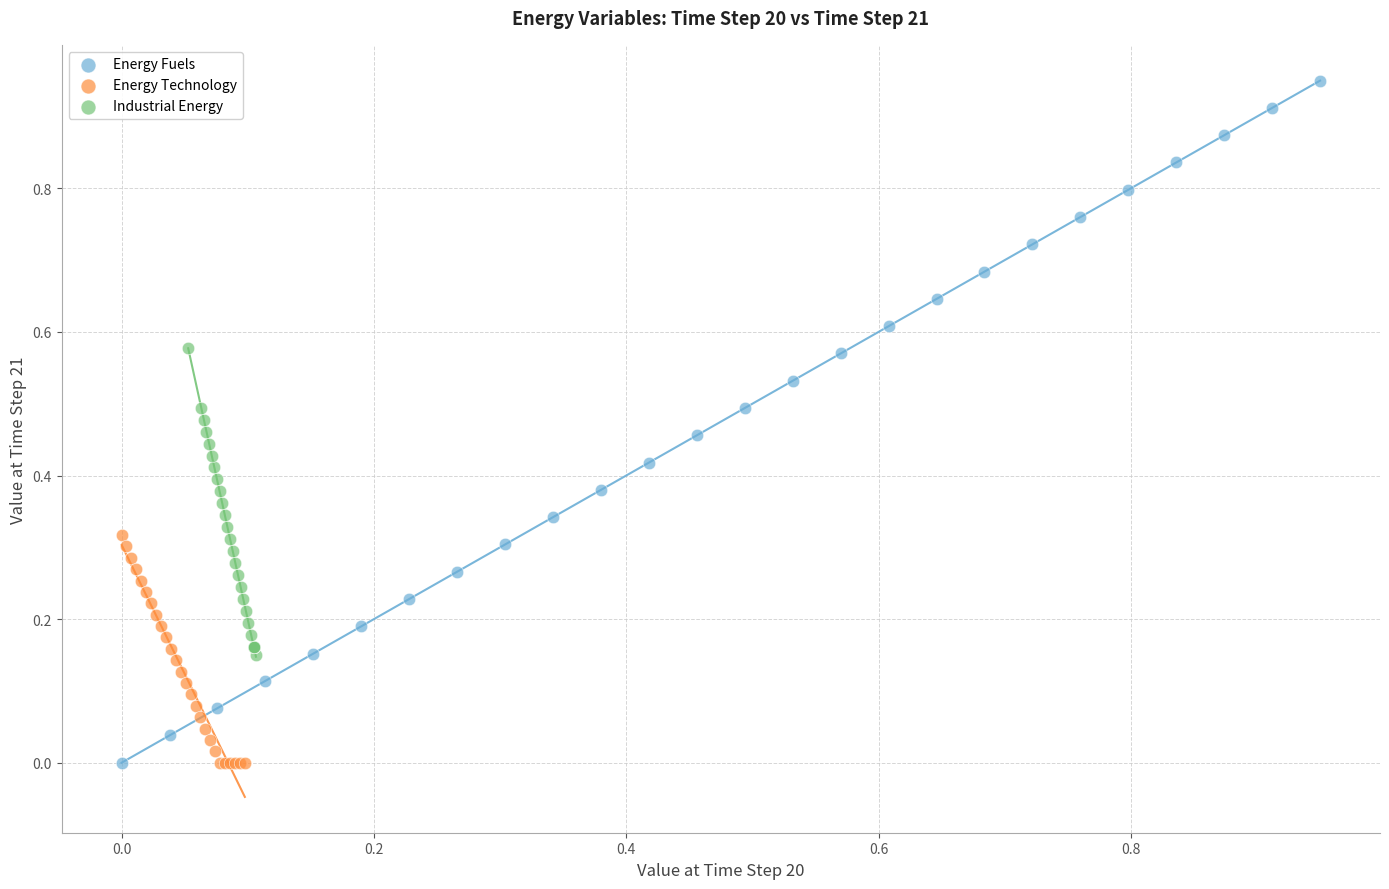

Which series reaches the maximum Y coordinate?

Energy Fuels